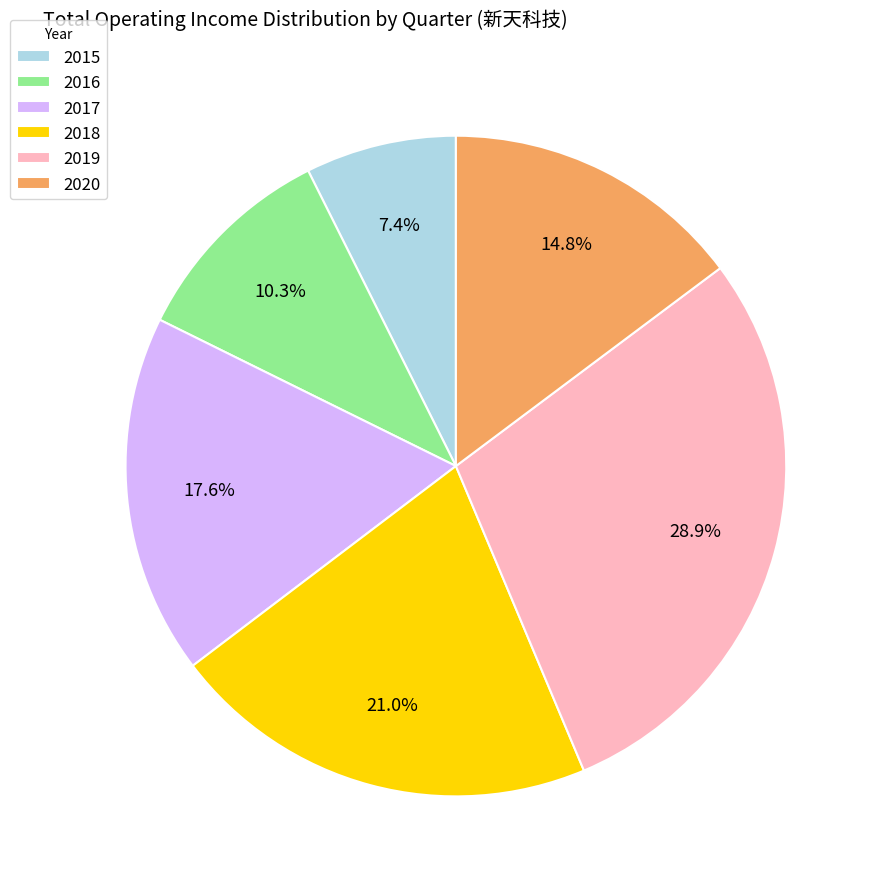

Which has a higher value, 2020 or 2016?

2020